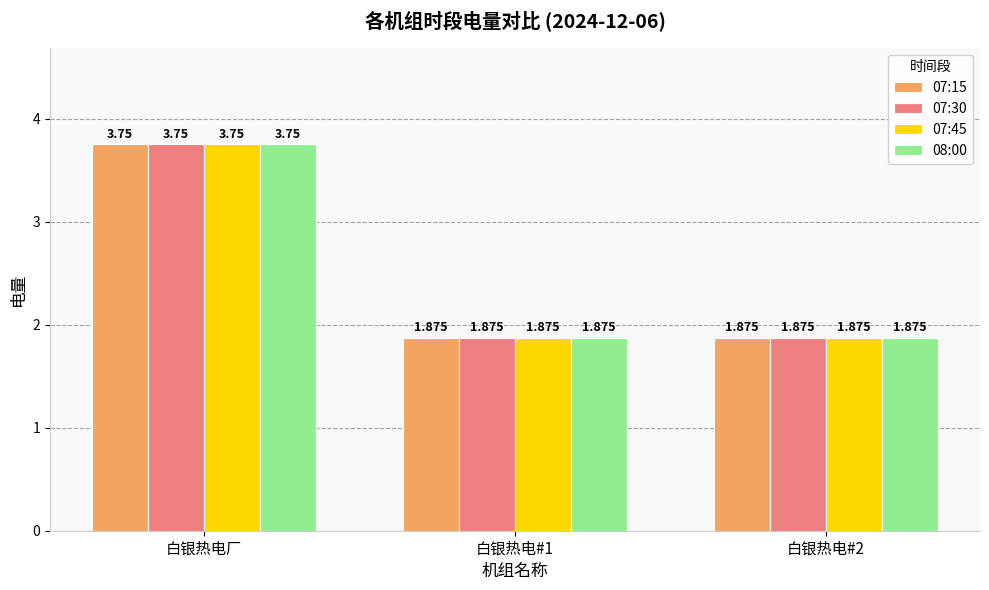

Count the 07:30 values in the range 1 to 3.

2